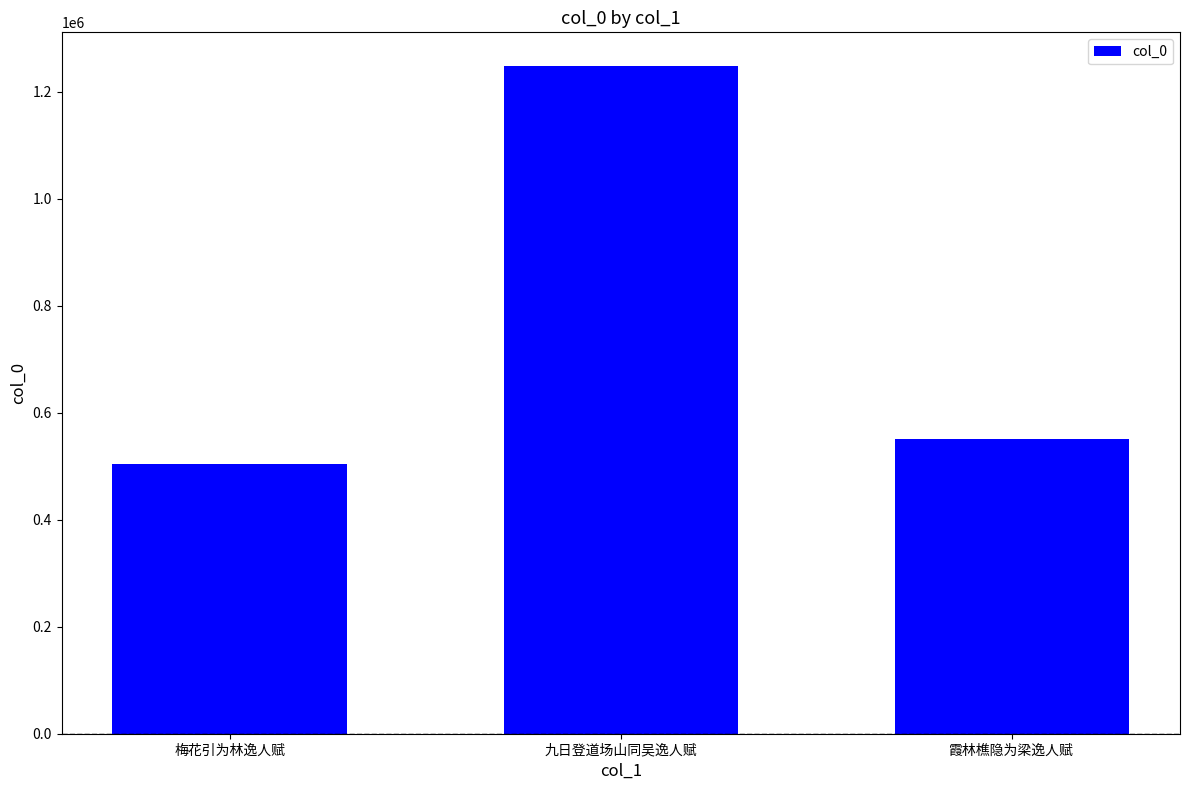

What is the value of the 2nd bar from the left?

1248485